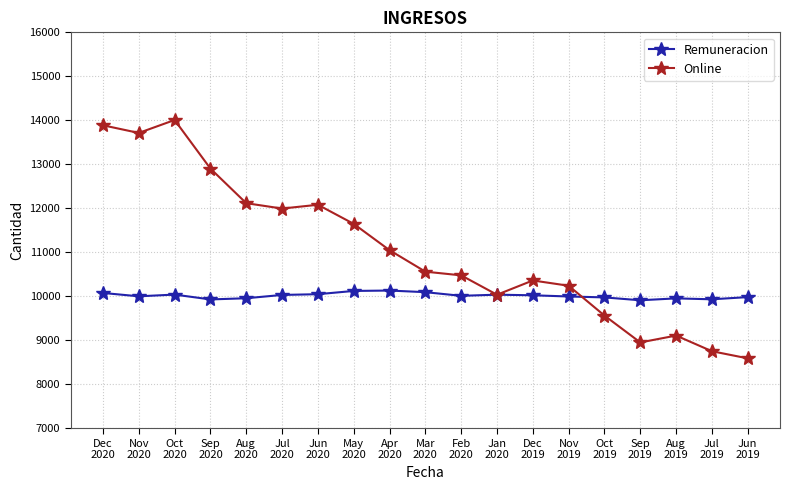

At which category does Online reach its first local peak?

Oct
2020